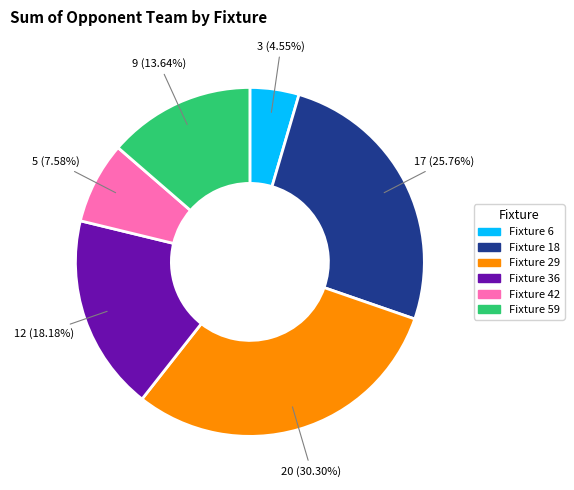

The Fixture 29 slice represents 39% of the pie. True or false?

False